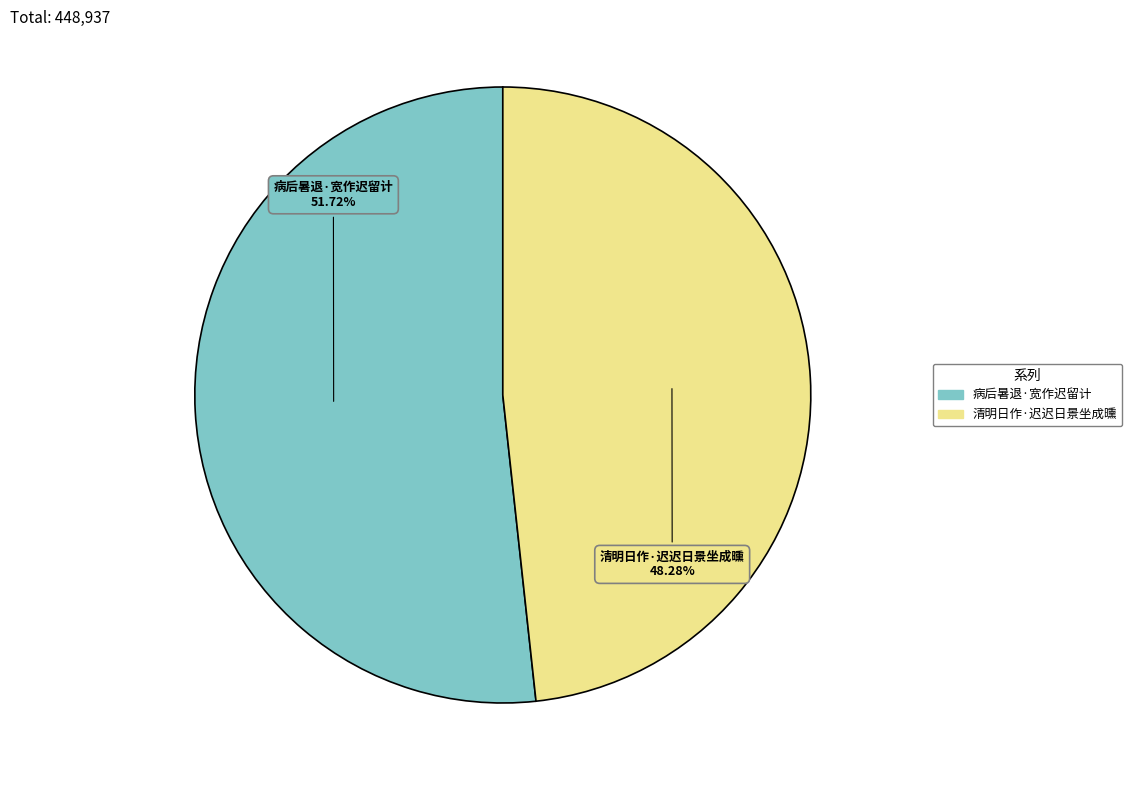

What is the largest slice in the pie chart?

病后暑退·宽作迟留计